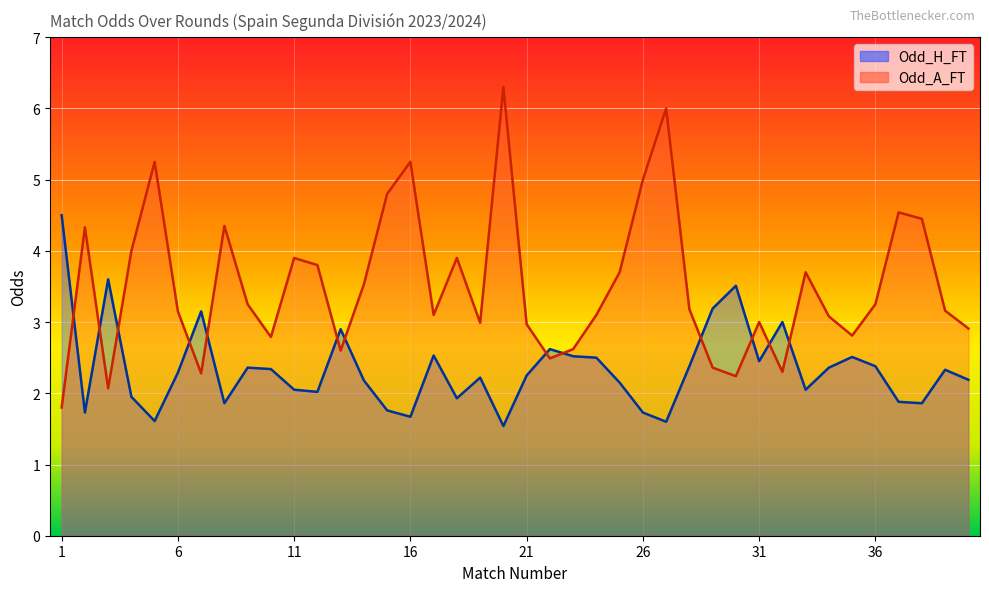

How many lines are shown in the chart?

2